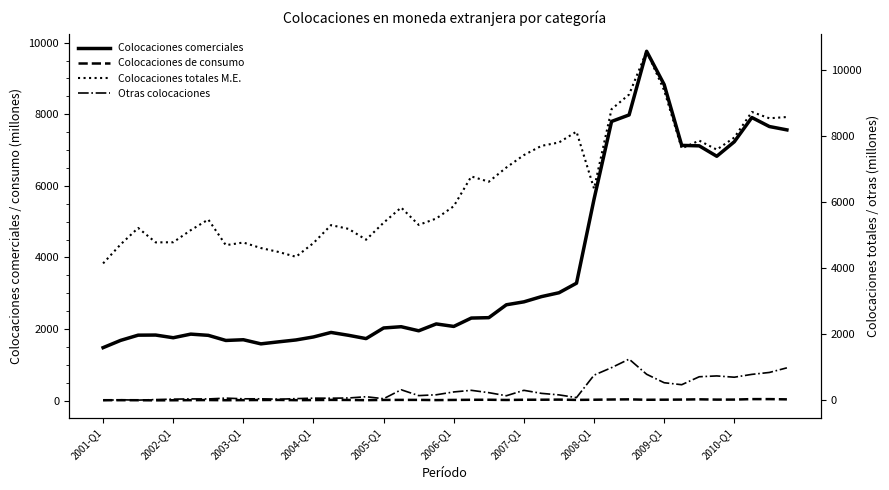

True or false: Colocaciones de consumo and Colocaciones comerciales intersect in this chart.

False